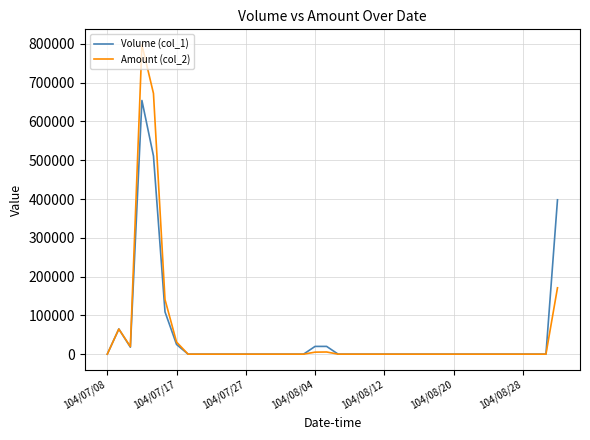

What is the maximum value shown in the chart?

797550